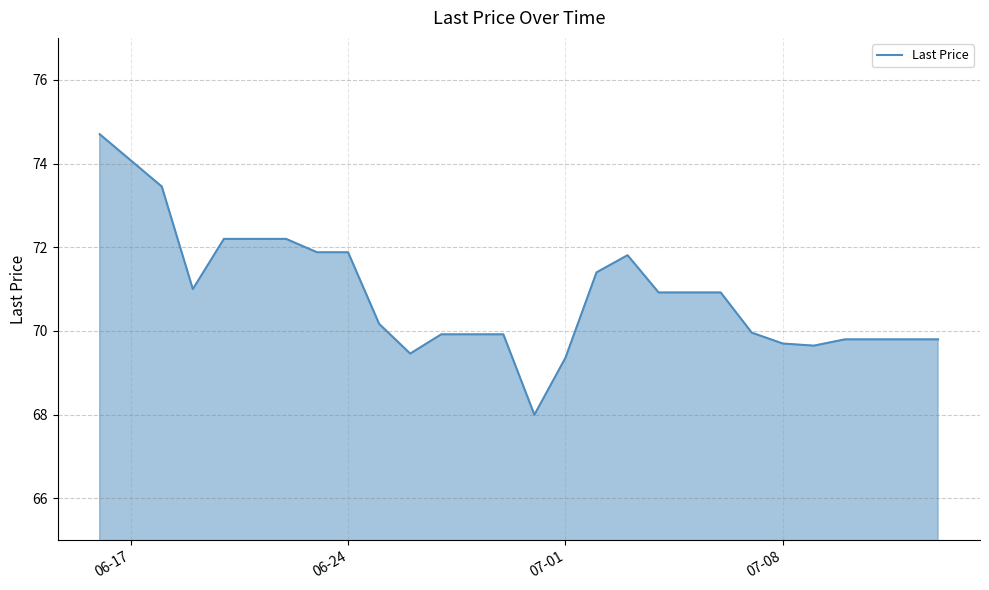

What is the minimum value shown in the chart?

68.0